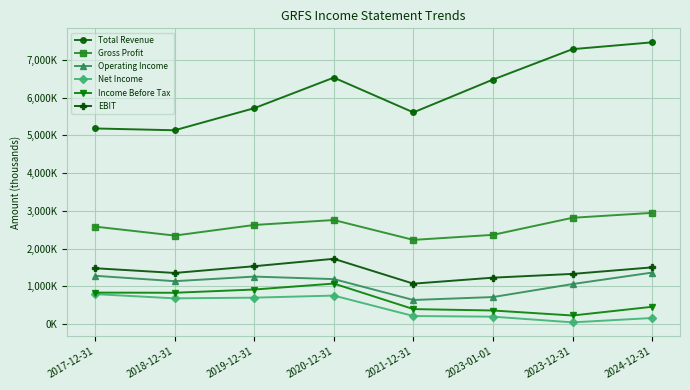

In Income Before Tax, how many points are higher than both neighbors (excluding endpoints)?

1